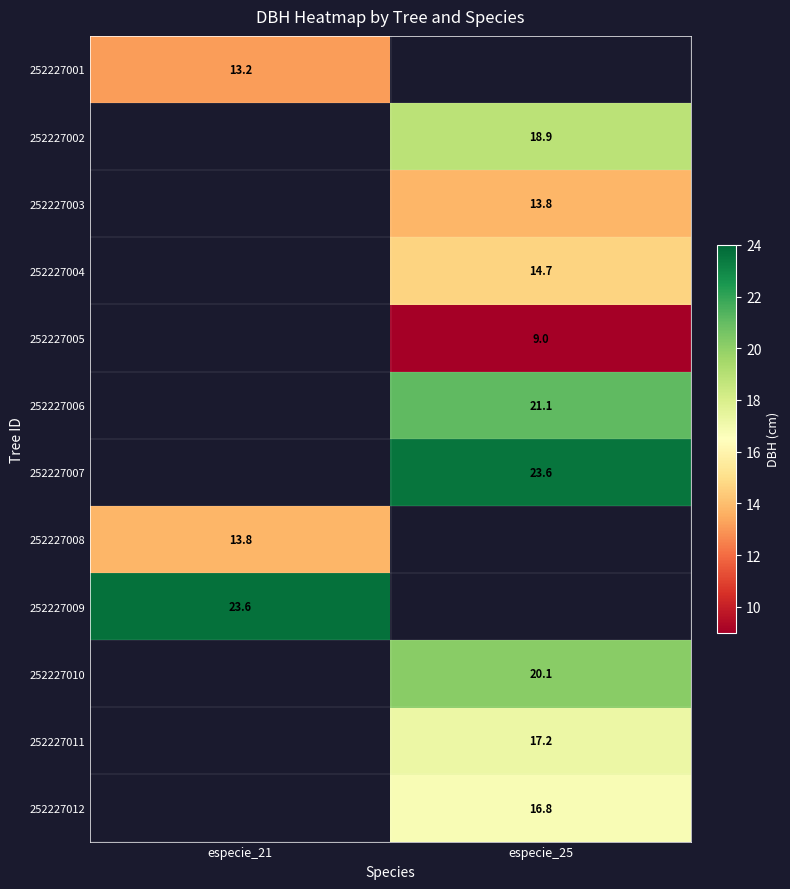

At which label is 252227009 closest to 23?

especie_21